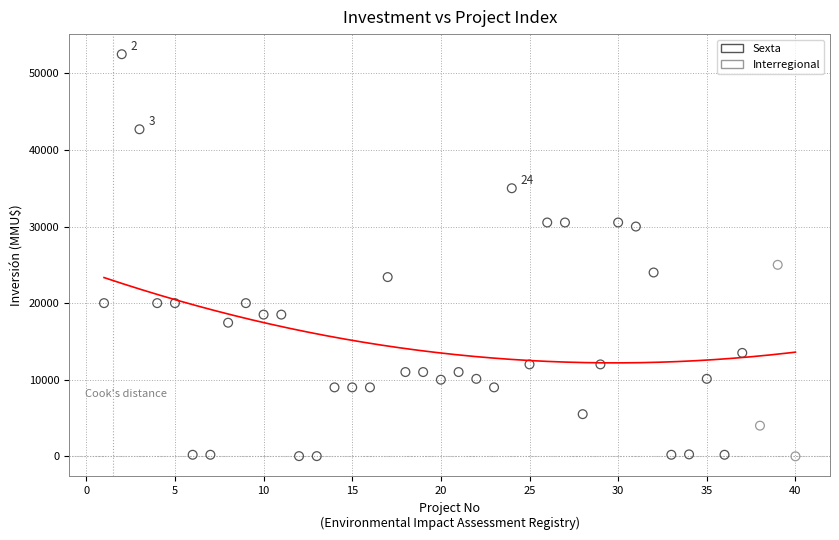

Which series has the widest spread of Y values?

Sexta